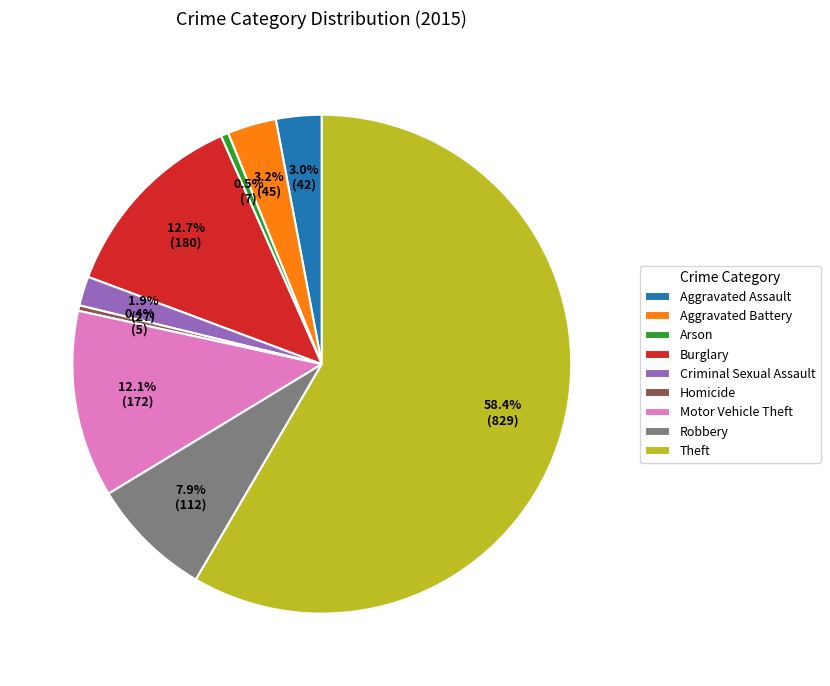

Which category has the biggest portion of the pie?

Theft